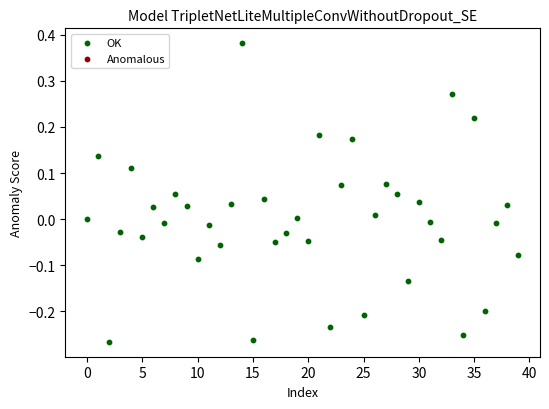

What is the range of Y values (max minus min)?

0.6